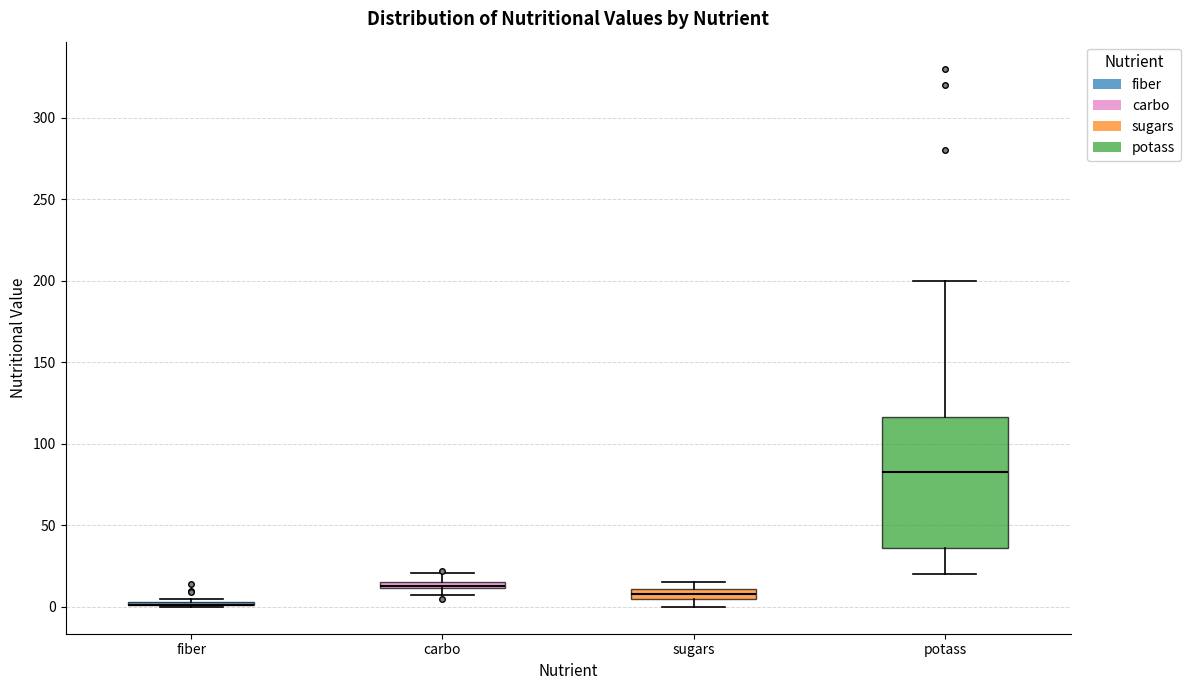

Where is the lower edge of the box for sugars on the y-axis? The values are not printed on the chart, so give them approximately, as read against the axis.

5